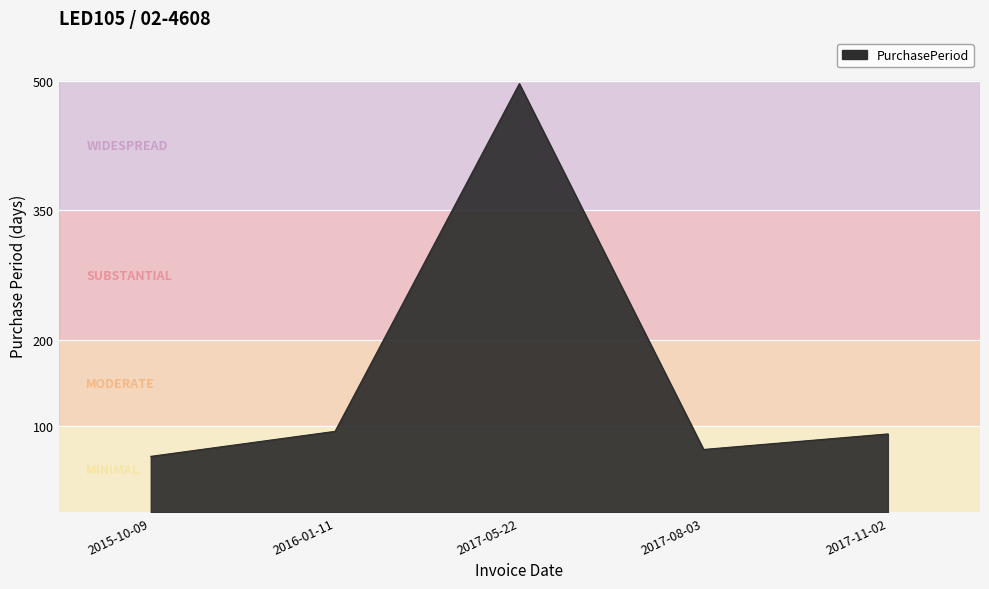

Reading left to right, extract all data points from this chart.

2015-10-09=65	2016-01-11=94	2017-05-22=497	2017-08-03=73	2017-11-02=91